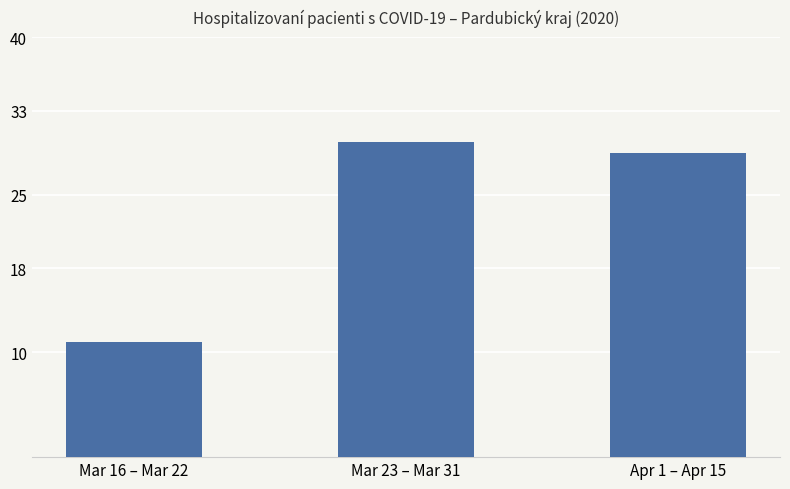

Between Apr 1 – Apr 15 and Mar 23 – Mar 31, which is larger?

Mar 23 – Mar 31